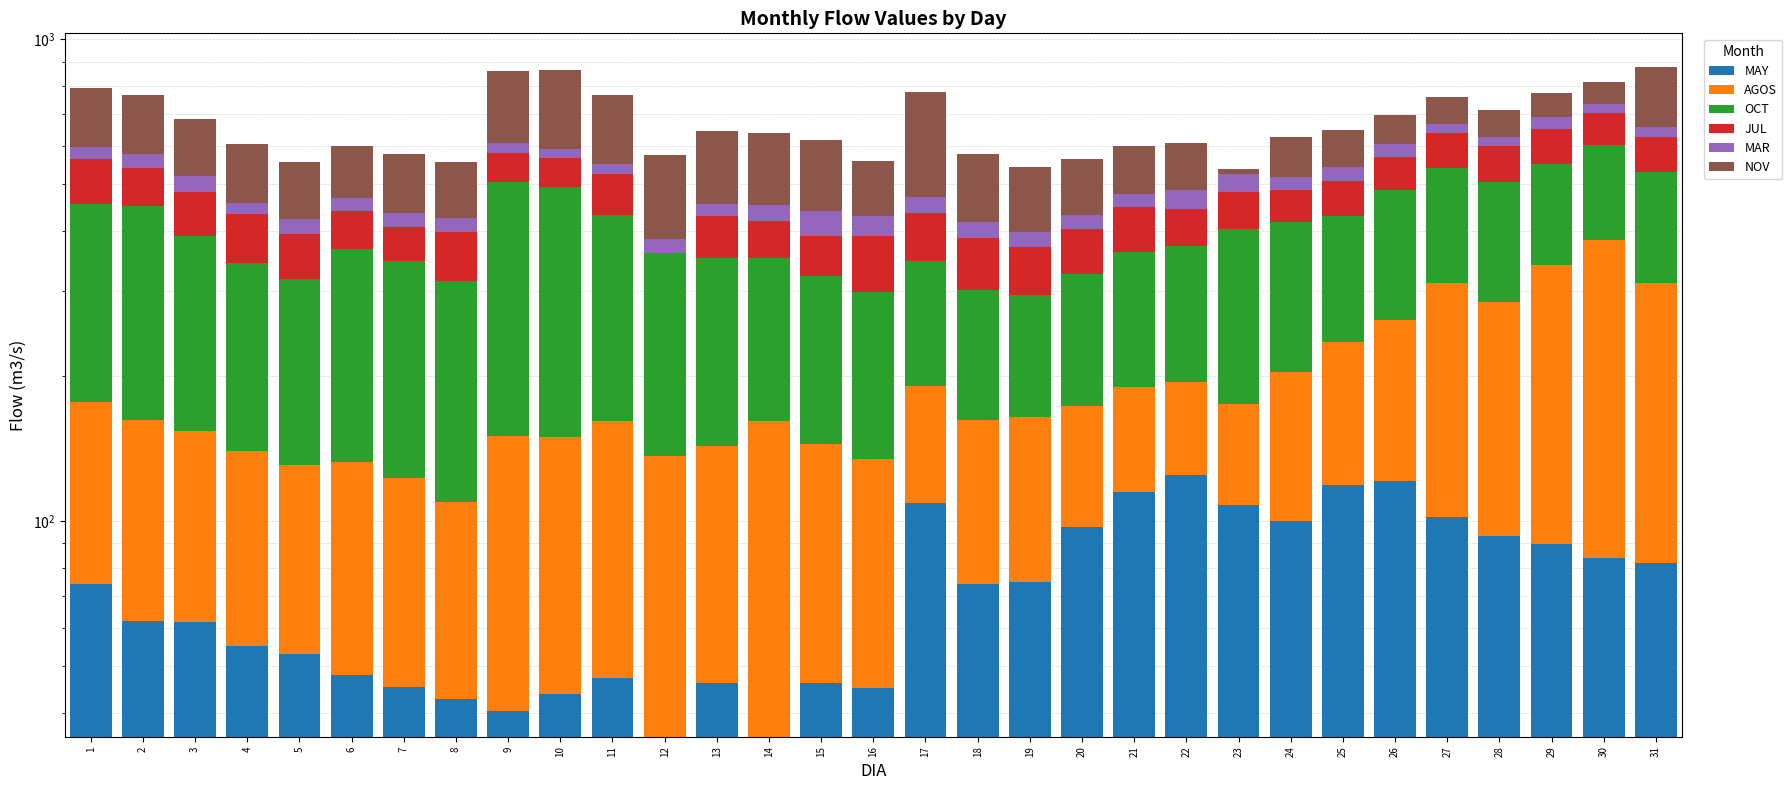

What is the maximum value for AGOS?

300.0